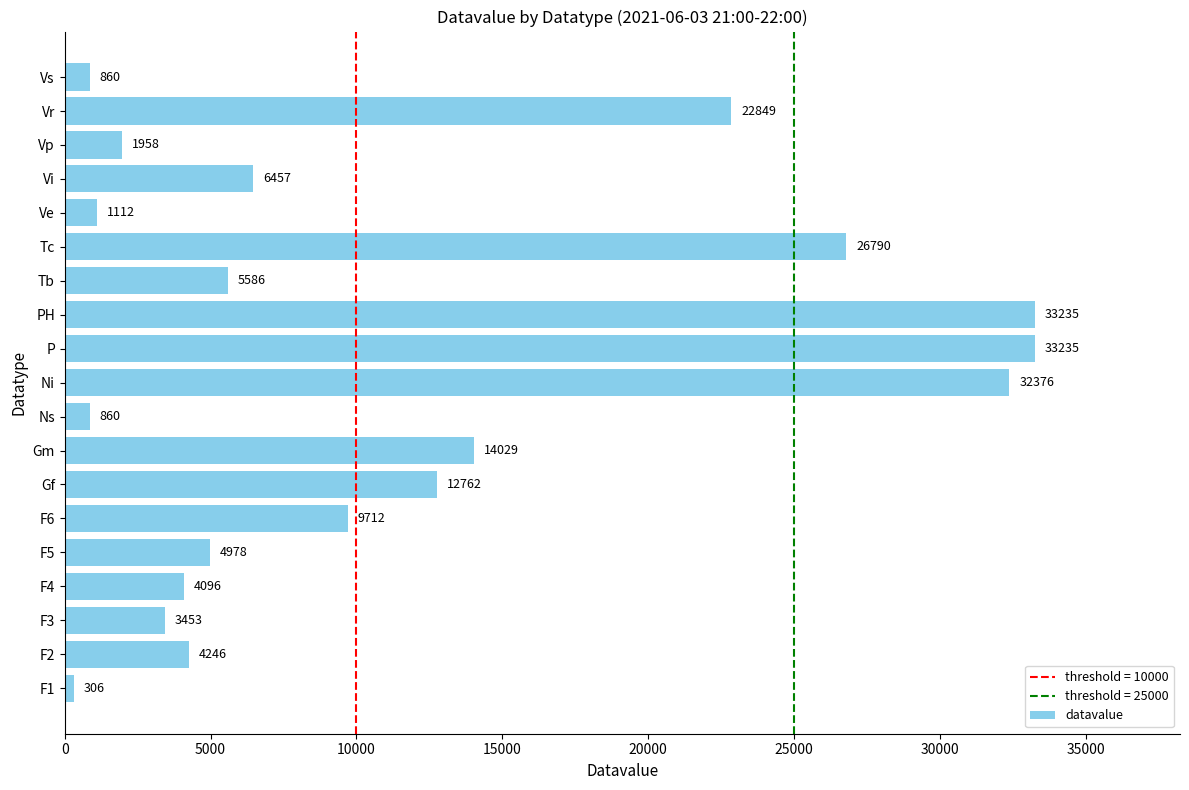

Which has a higher value, Gf or Tc?

Tc